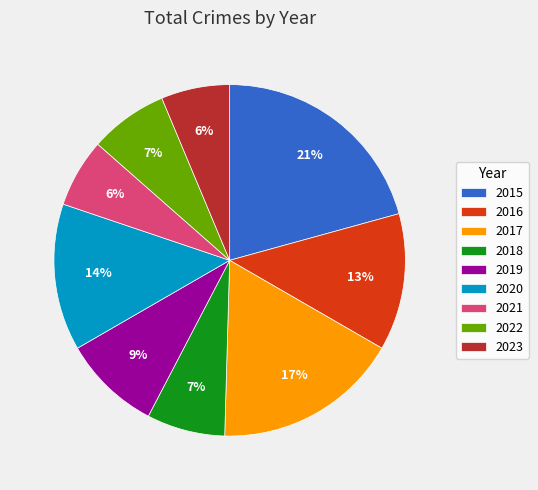

Is the sum of 2015 and 2022 greater than half?

No